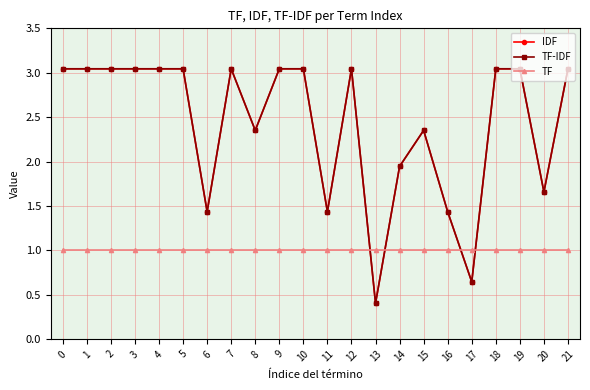

Is this an area chart (filled region under the line)?

No